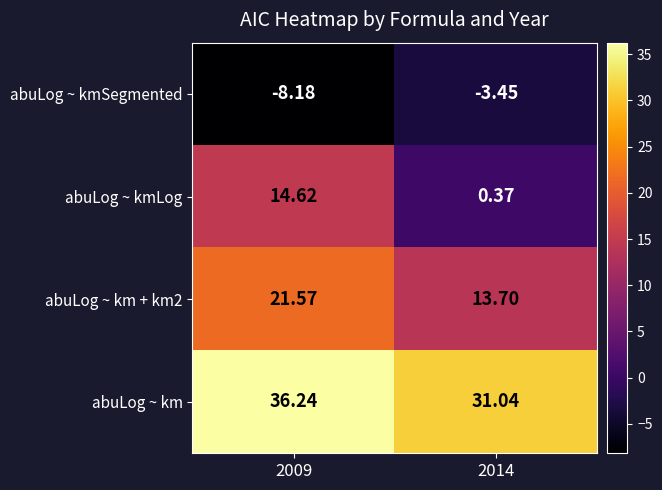

List the series in order of their peak value, highest first.

abuLog ~ km, abuLog ~ km + km2, abuLog ~ kmLog, abuLog ~ kmSegmented